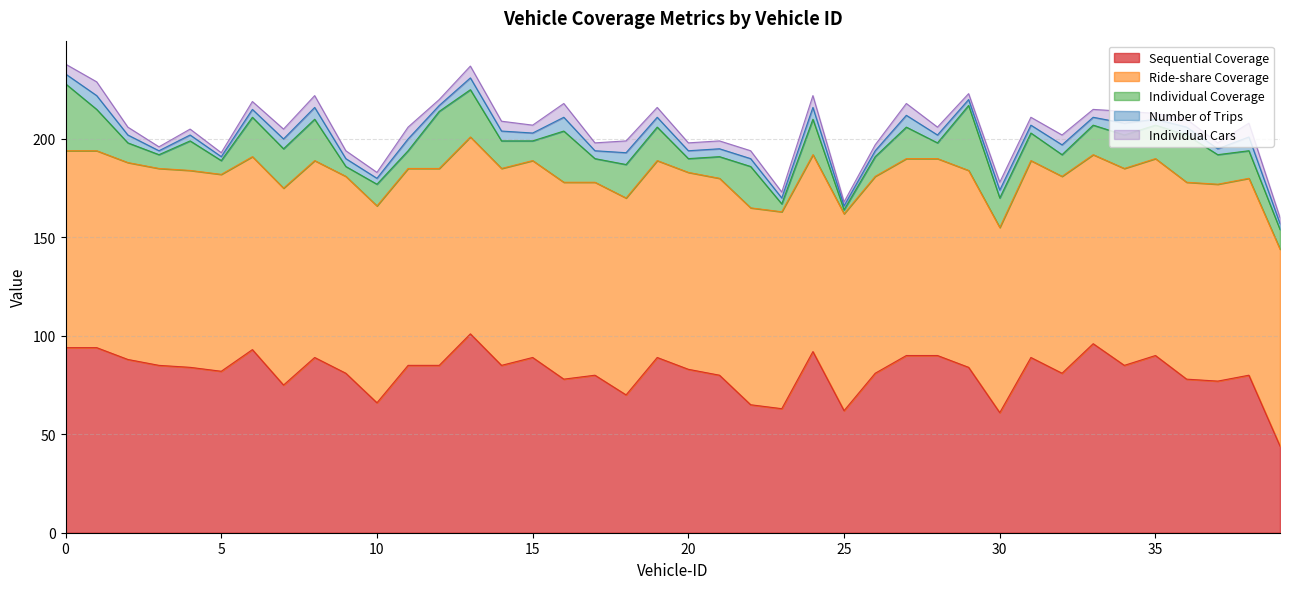

Where is Sequential Coverage nearest to the value 72?

18